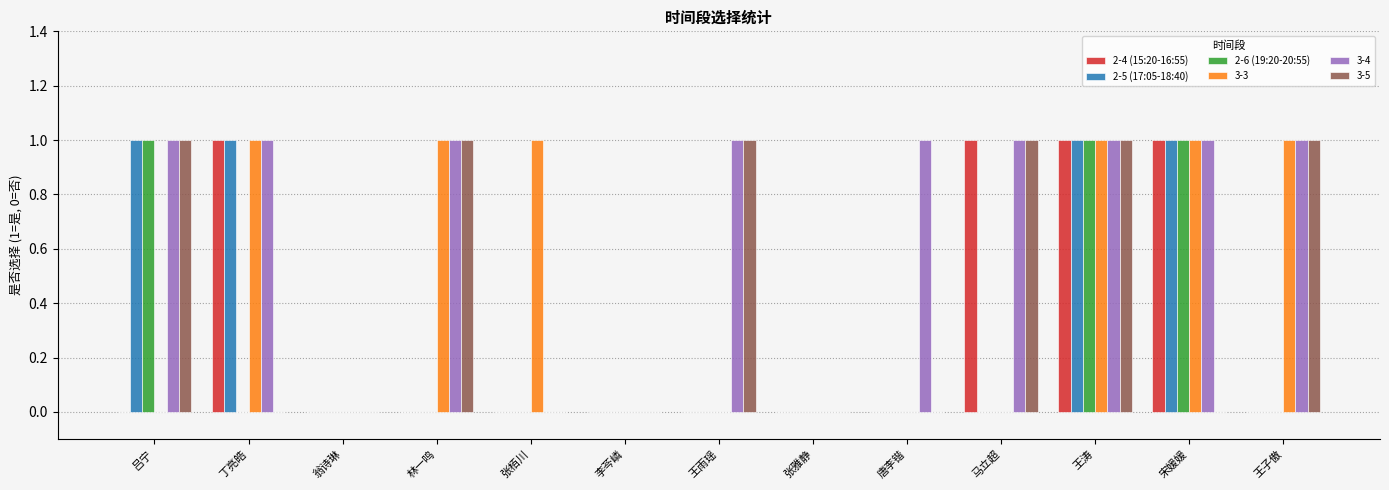

True or false: 2-6 (19:20-20:55) has a value of 1 at 丁亮皓.

False